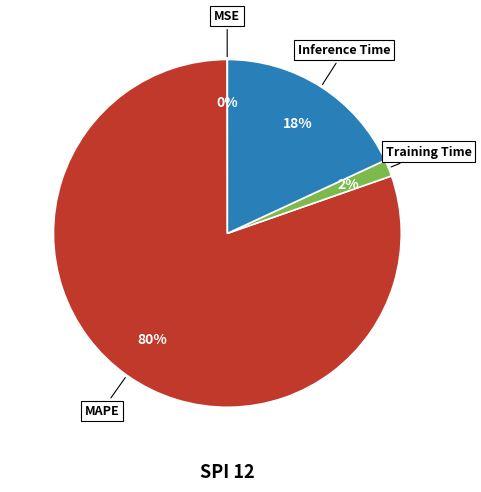

To the nearest percent, what is the difference between the largest and smallest slice percentages?

80%